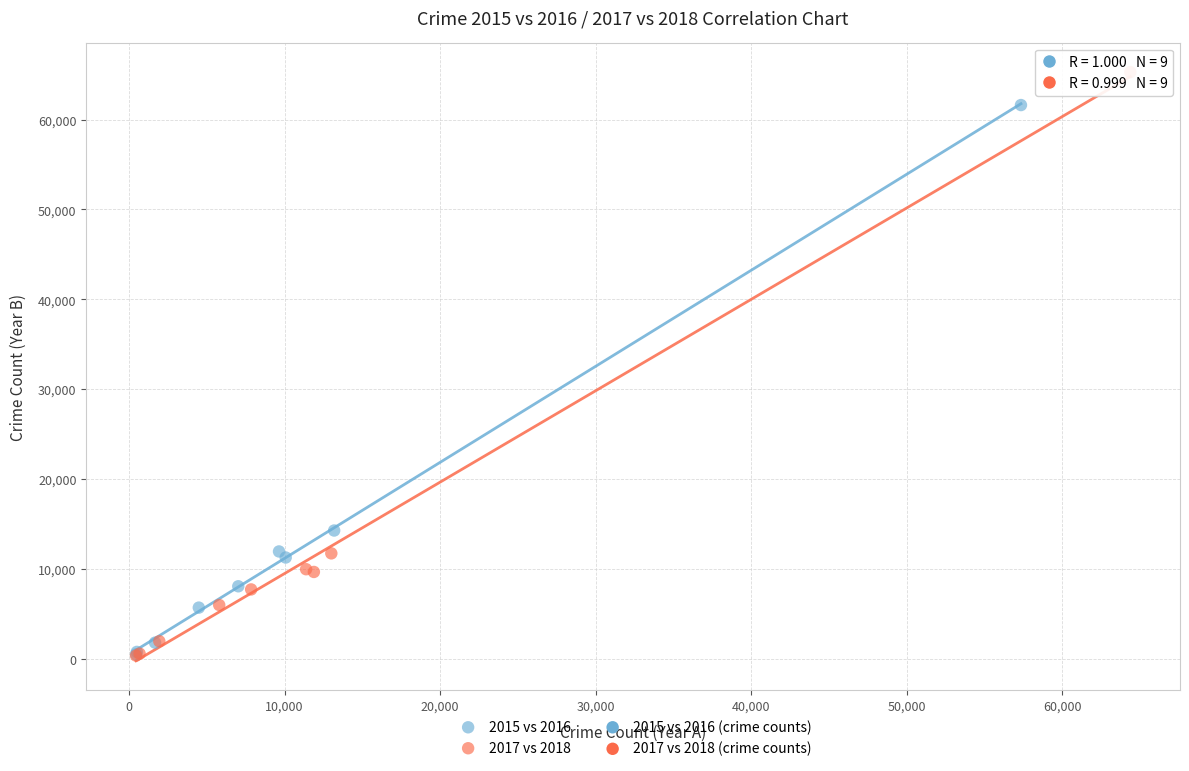

Which series has the widest spread of Y values?

2017 vs 2018